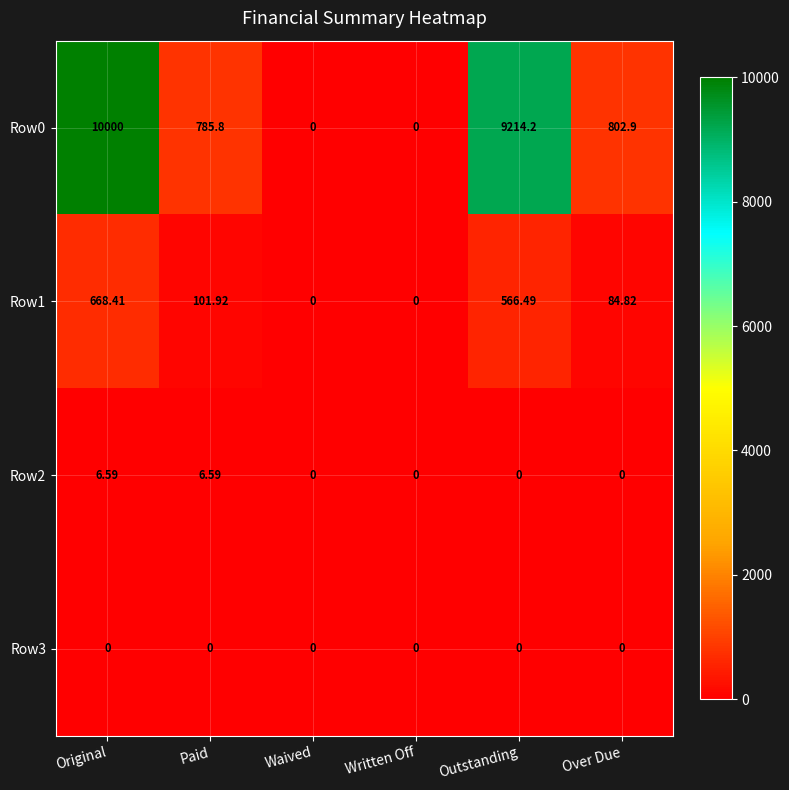

Which category has the highest value in the Row0 series?

Original